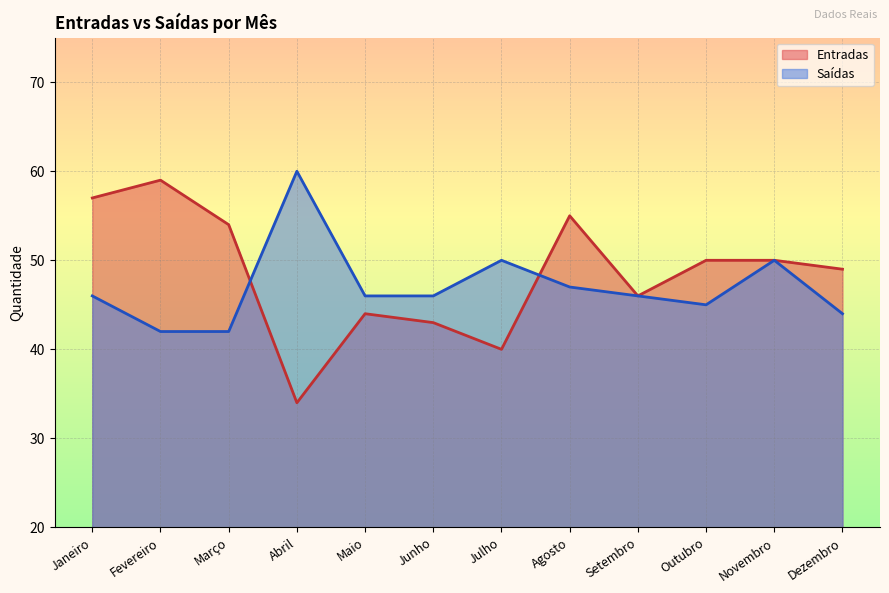

How many lines are shown in the chart?

2